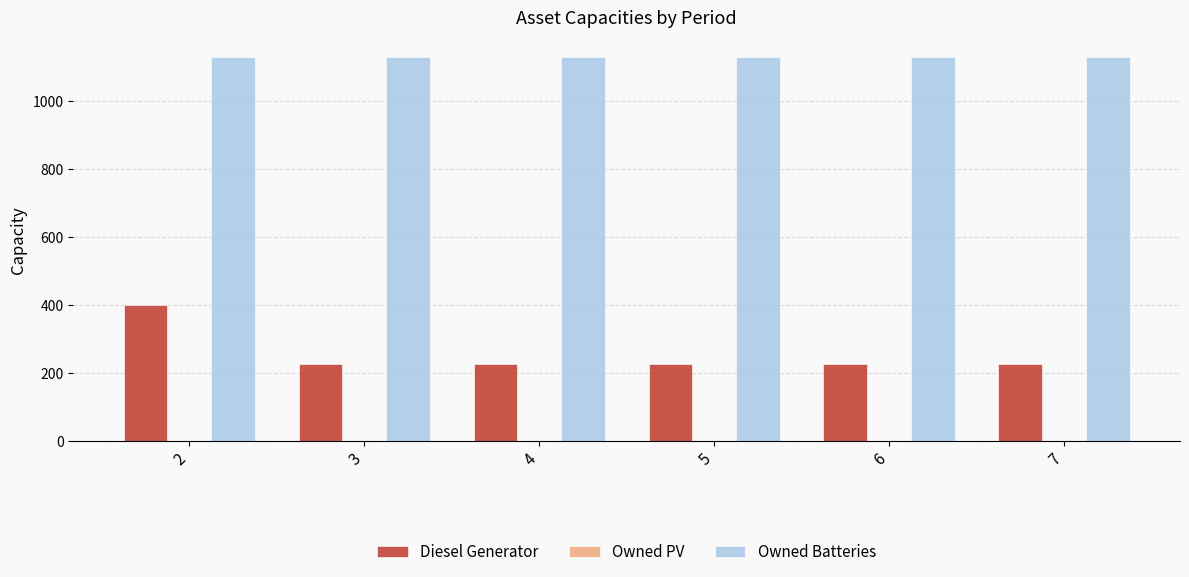

The value of Owned Batteries at 5 is 1646. True or false?

False